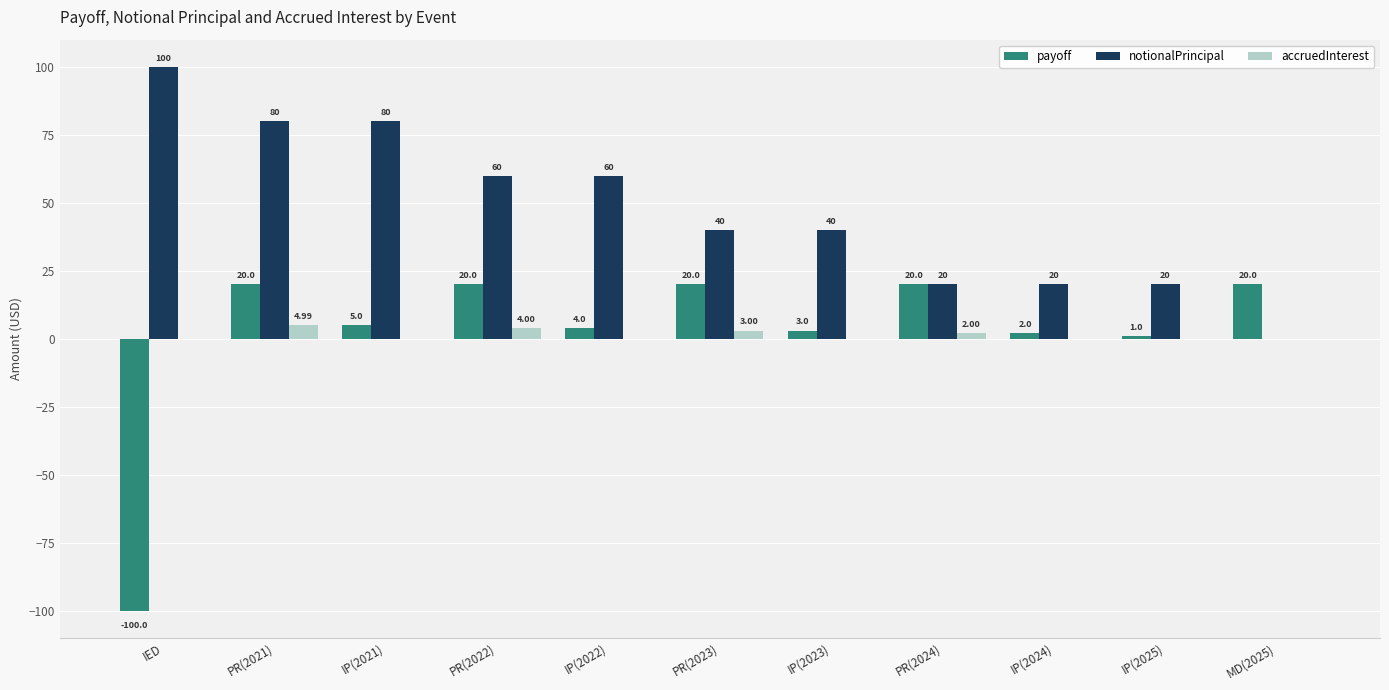

At which label is accruedInterest closest to 2?

PR(2024)